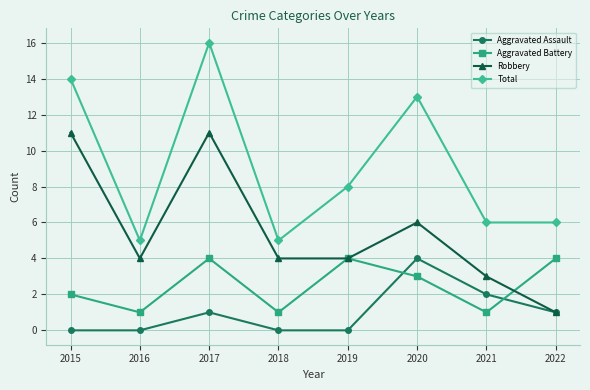

True or false: Total and Aggravated Assault cross at least once.

False